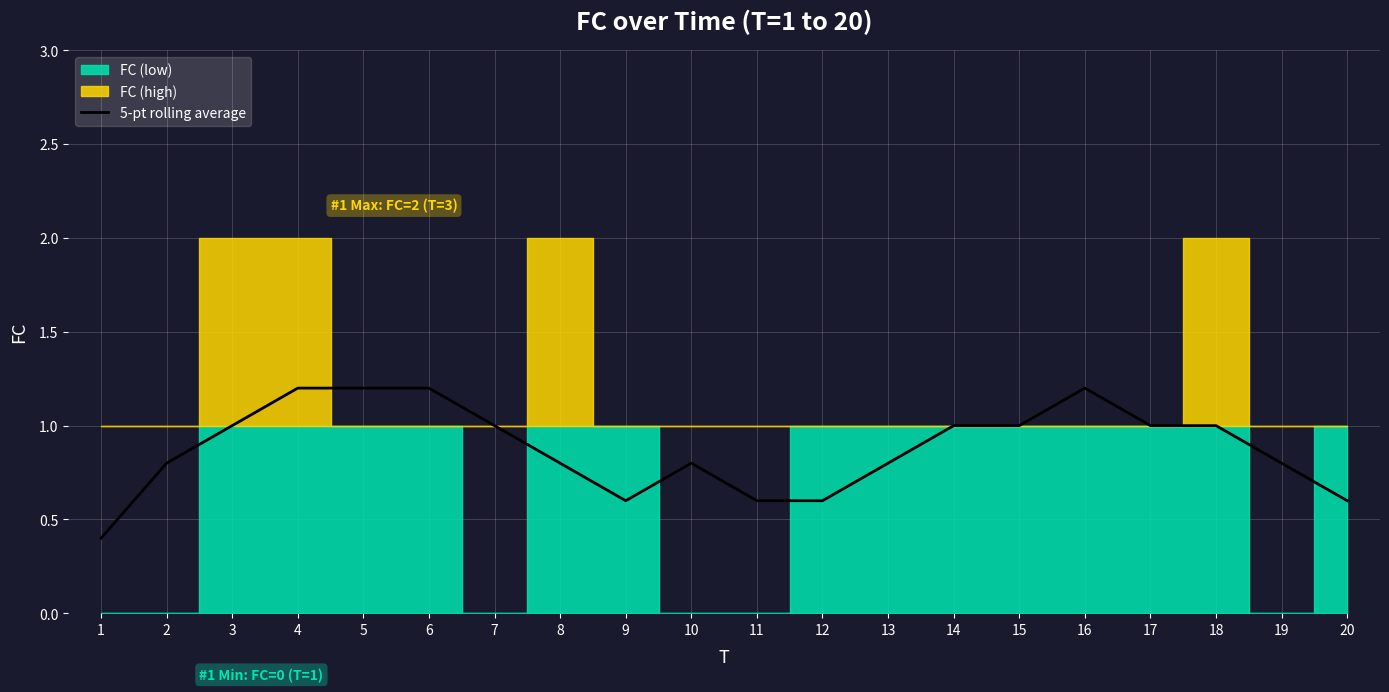

At which category does the data reach its first local valley?

9